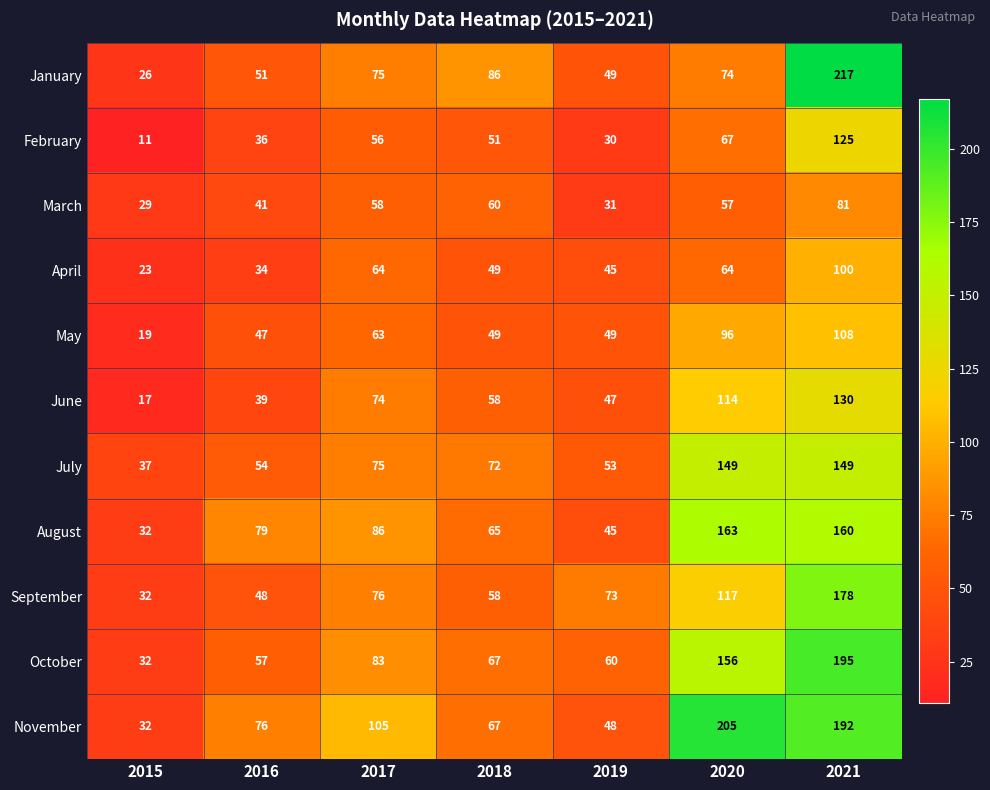

At which category does the chart reach its minimum across all series?

2015